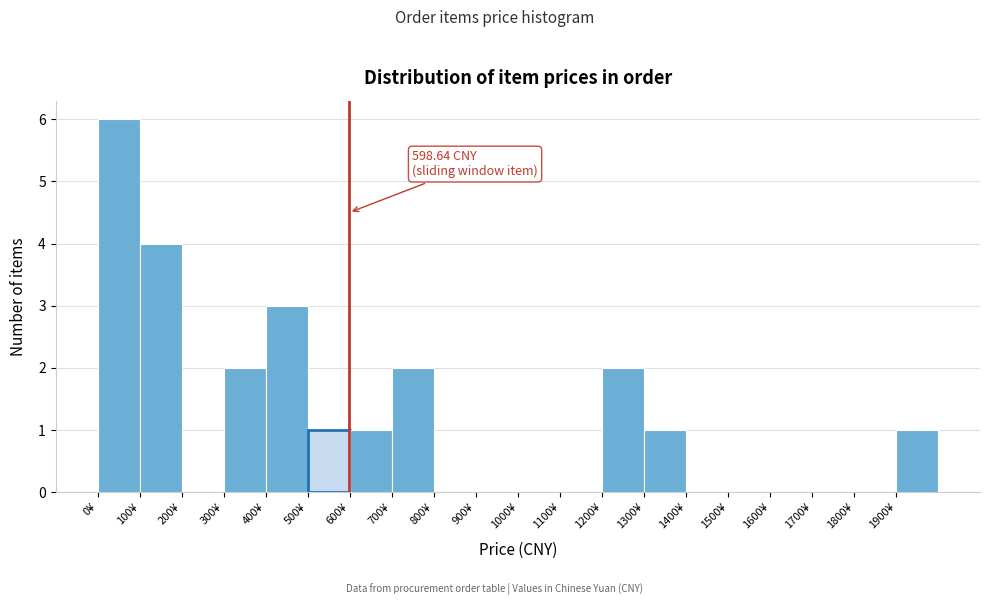

Over which range of the x-axis is the bar tallest?

0 to 100